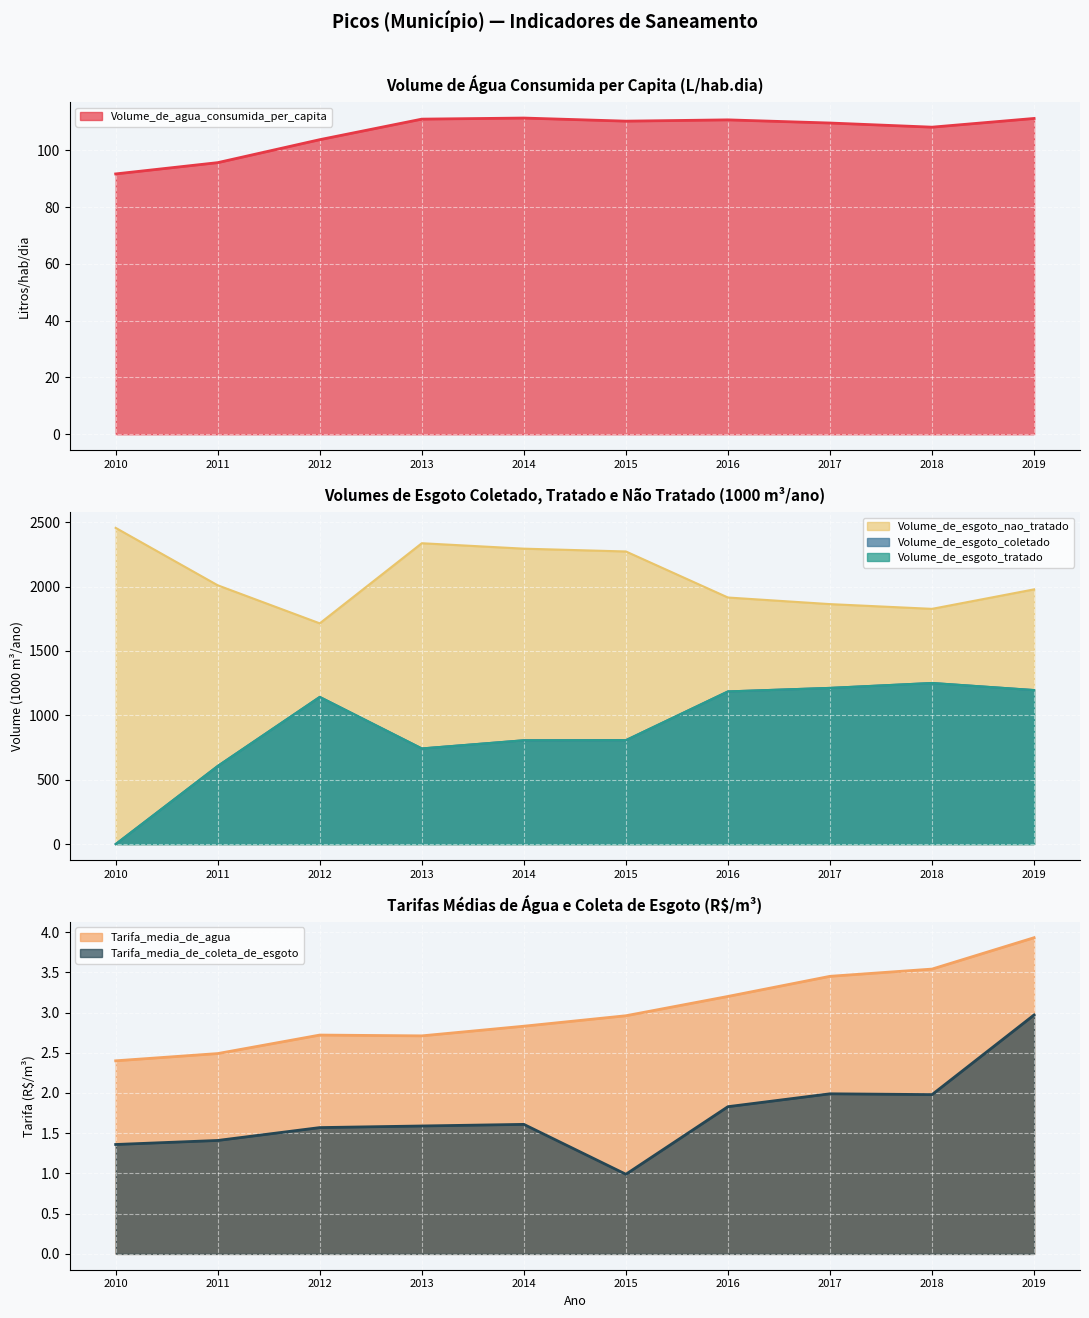

What are all the series names shown in the legend?

Volume_de_agua_consumida_per_capita, Volume_de_esgoto_coletado, Volume_de_esgoto_tratado, Volume_de_esgoto_nao_tratado, Tarifa_media_de_agua, Tarifa_media_de_coleta_de_esgoto